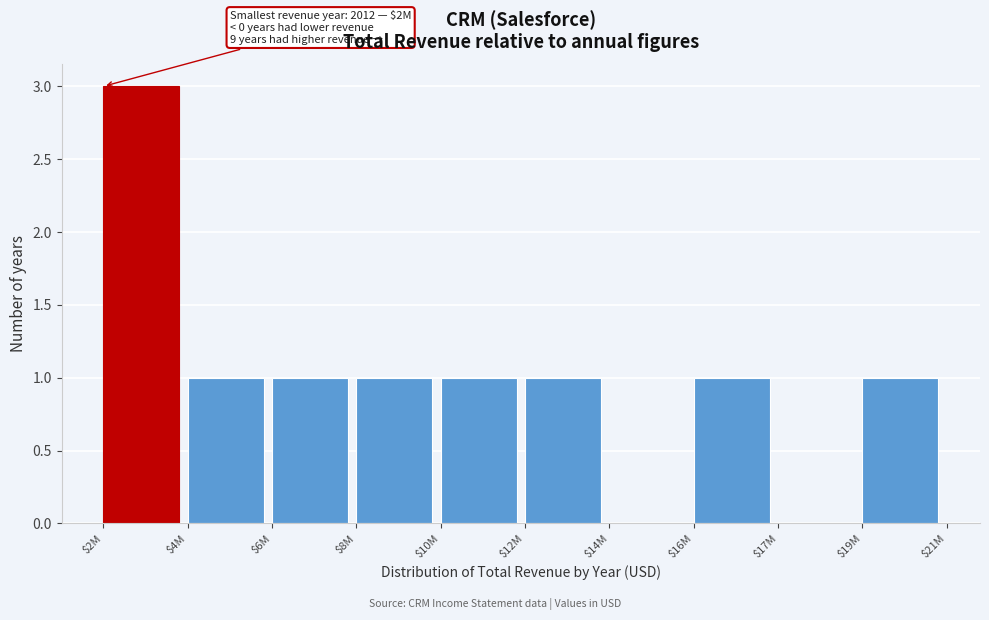

What is the maximum value shown in the chart?

3